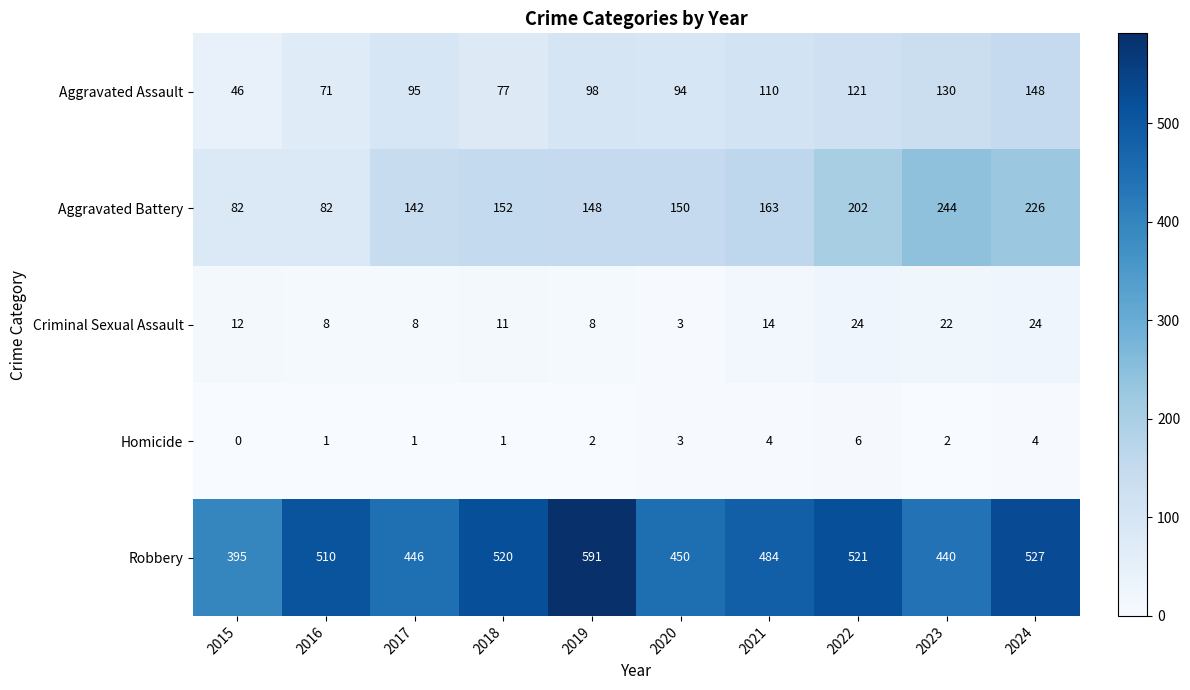

The Aggravated Assault series shows 71 at 2016. True or false?

True